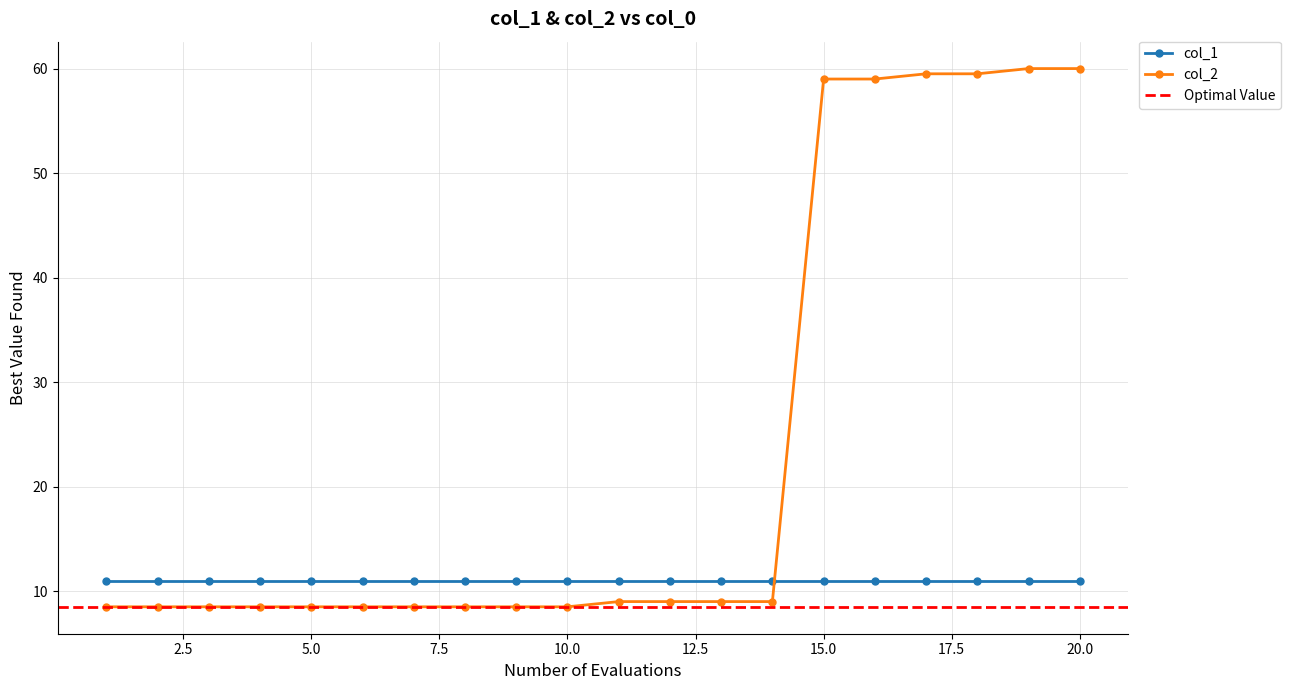

What is the smallest value displayed?

8.5